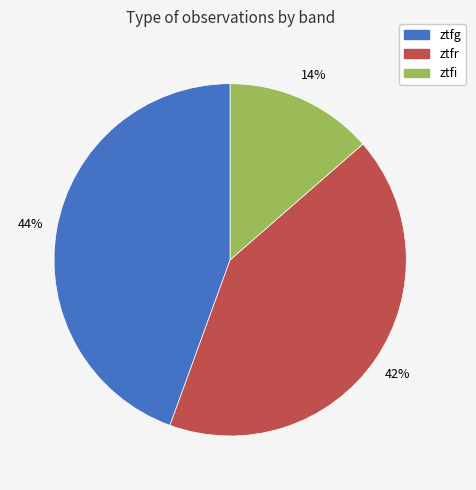

Is it true that ztfr is 42% of the pie?

True